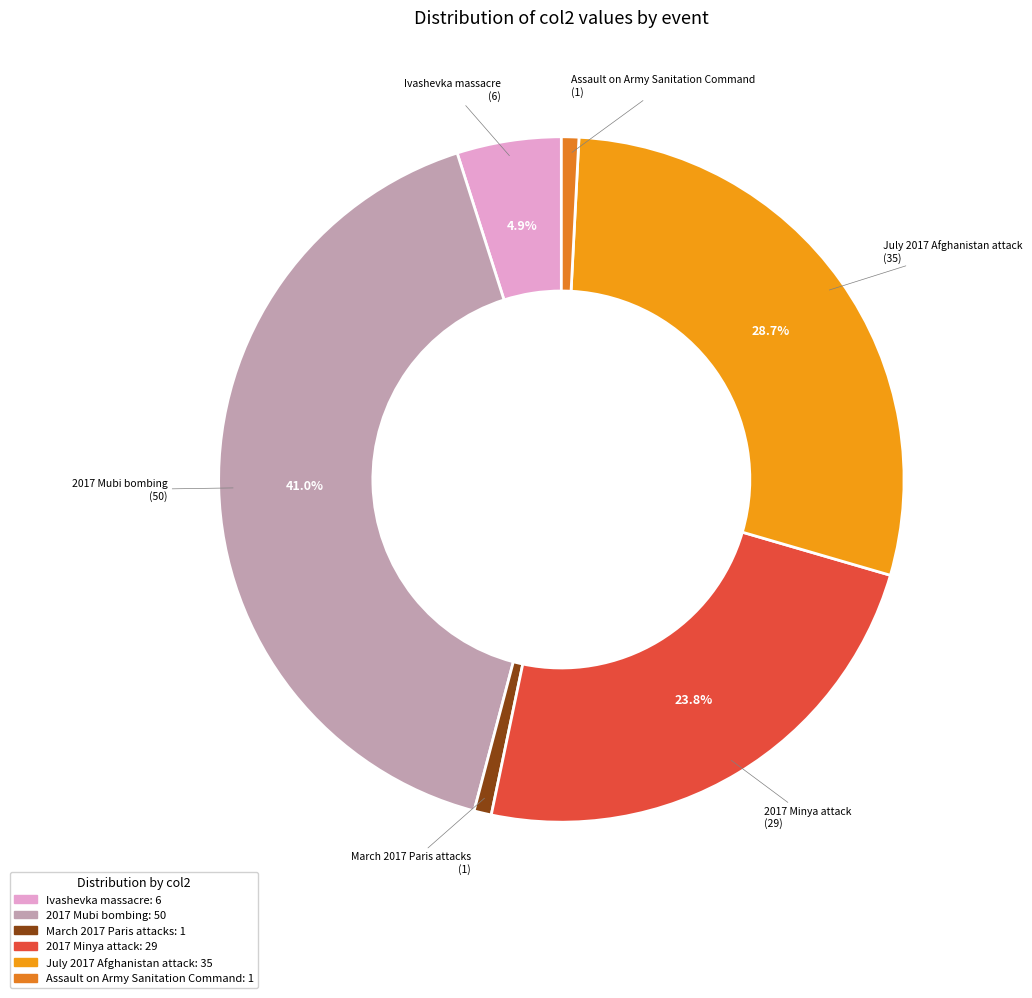

How many segments does this pie chart have?

6